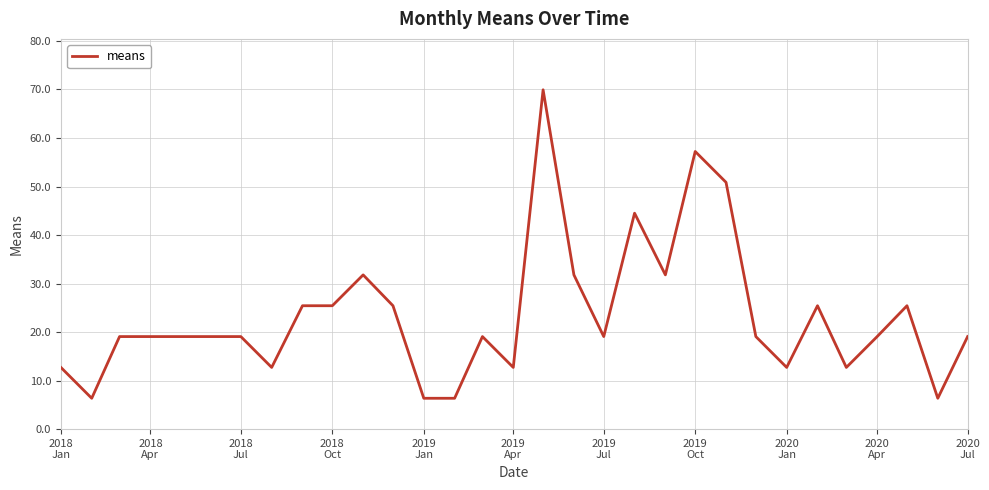

What is the maximum value shown in the chart?

69.9